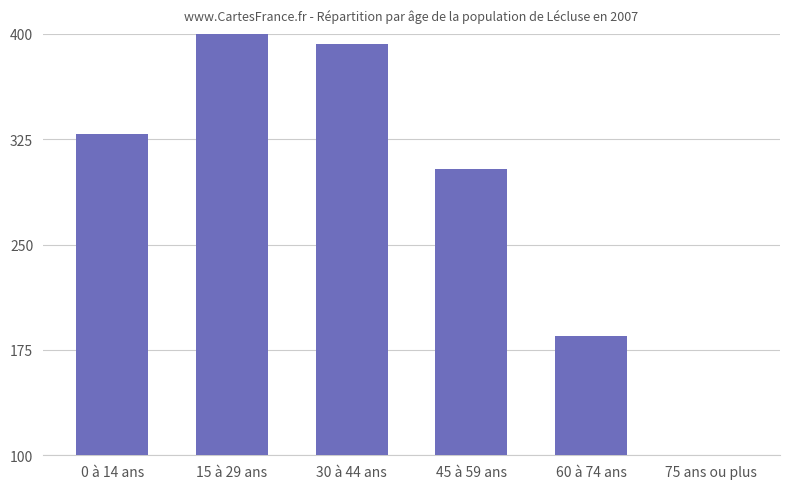

The chart shows a value of 54 at 75 ans ou plus. True or false?

True